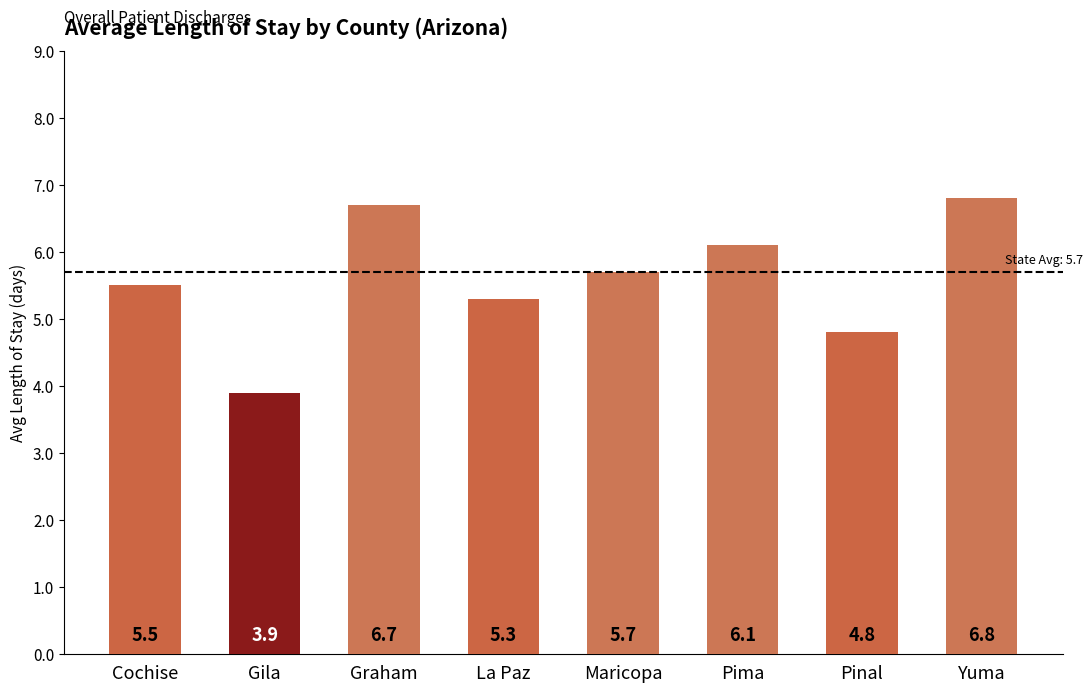

What is the sum of all values?

44.8